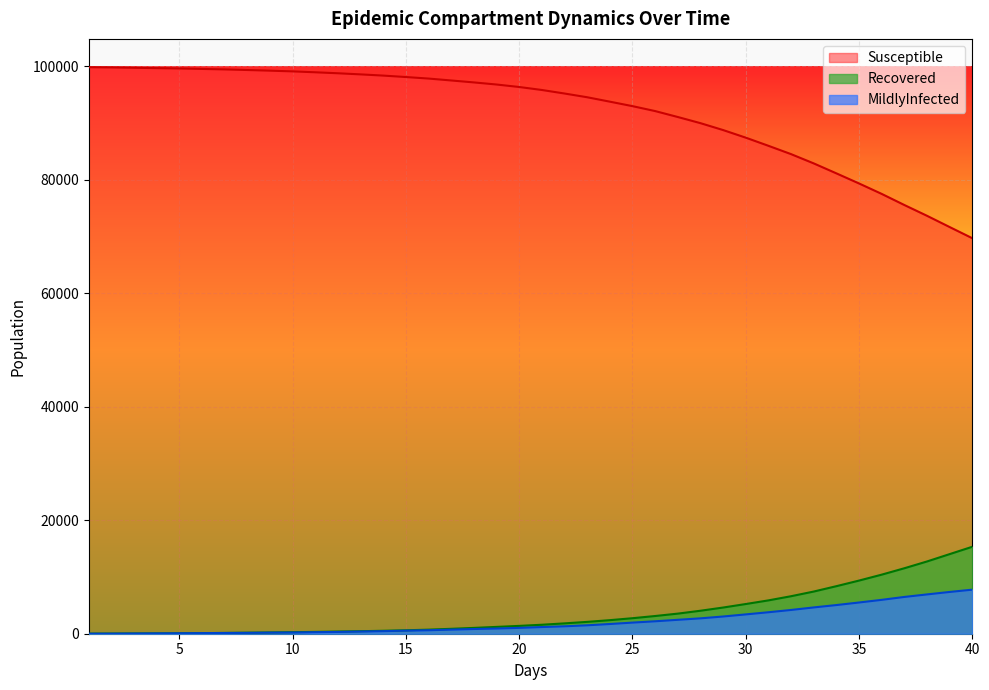

What are all the series names shown in the legend?

Susceptible, Recovered, MildlyInfected